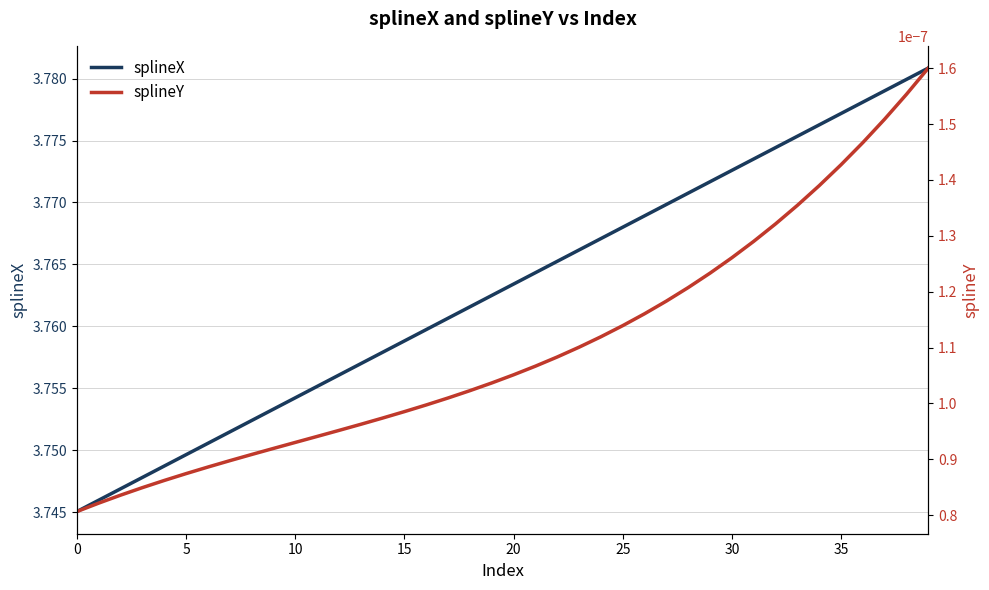

Is it true that splineX equals 3.8 at 32?

True